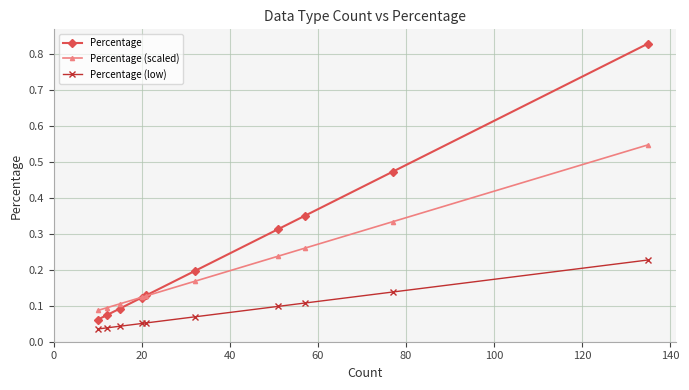

Rank the series by their average value, from lowest to highest.

Percentage (low), Percentage (scaled), Percentage